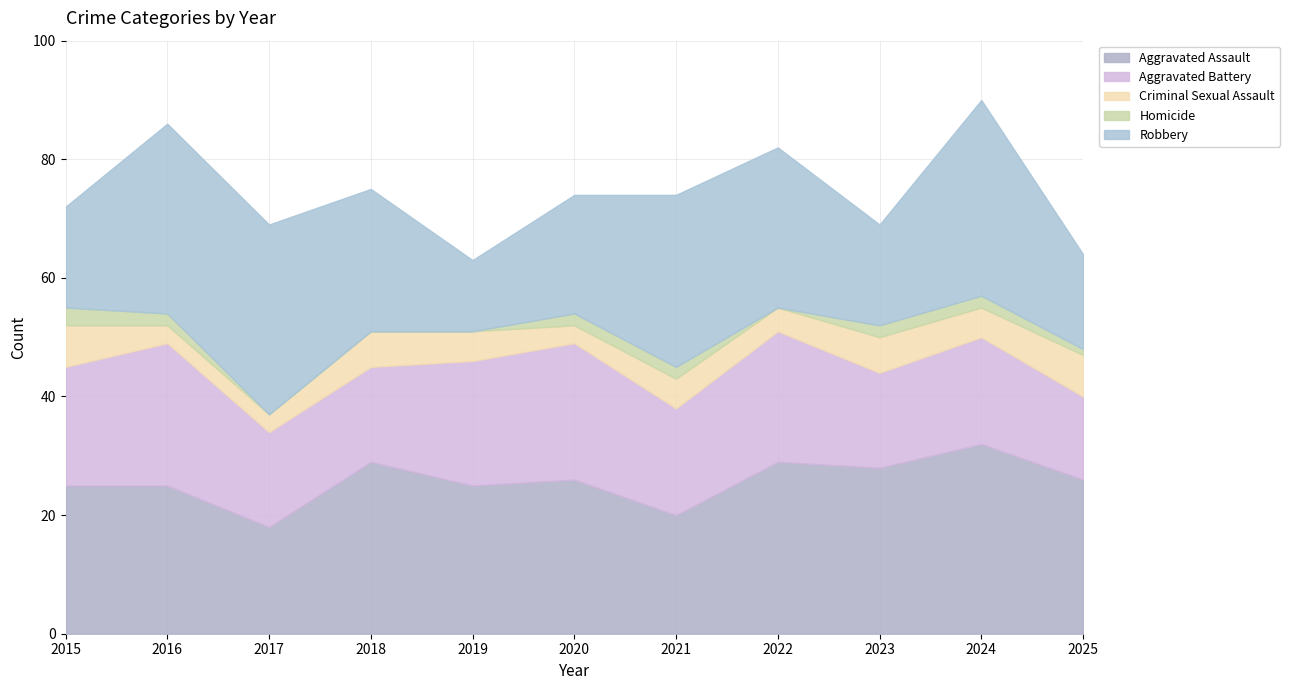

Reading right to left, list all the values displayed in this chart.

Aggravated Assault: 2025=26	2024=32	2023=28	2022=29	2021=20	2020=26	2019=25	2018=29	2017=18	2016=25	2015=25
Aggravated Battery: 2025=14	2024=18	2023=16	2022=22	2021=18	2020=23	2019=21	2018=16	2017=16	2016=24	2015=20
Criminal Sexual Assault: 2025=7	2024=5	2023=6	2022=4	2021=5	2020=3	2019=5	2018=6	2017=3	2016=3	2015=7
Homicide: 2025=1	2024=2	2023=2	2022=0	2021=2	2020=2	2019=0	2018=0	2017=0	2016=2	2015=3
Robbery: 2025=16	2024=33	2023=17	2022=27	2021=29	2020=20	2019=12	2018=24	2017=32	2016=32	2015=17